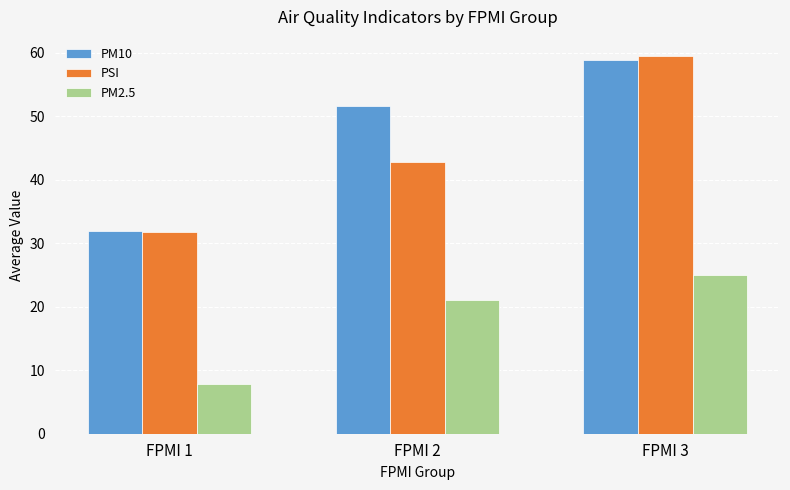

At which category is the sum across all series the highest?

FPMI 3